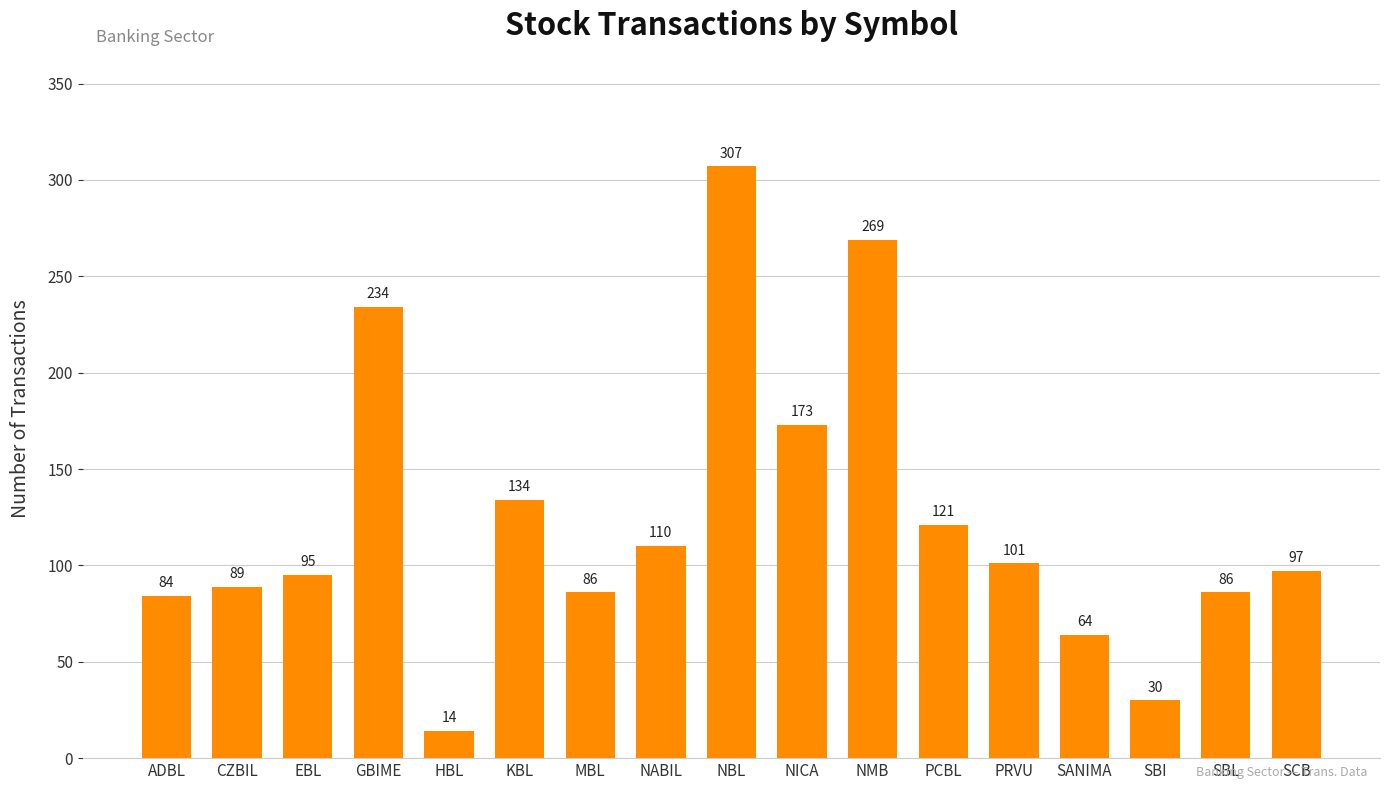

How many categories are shown in the chart?

17